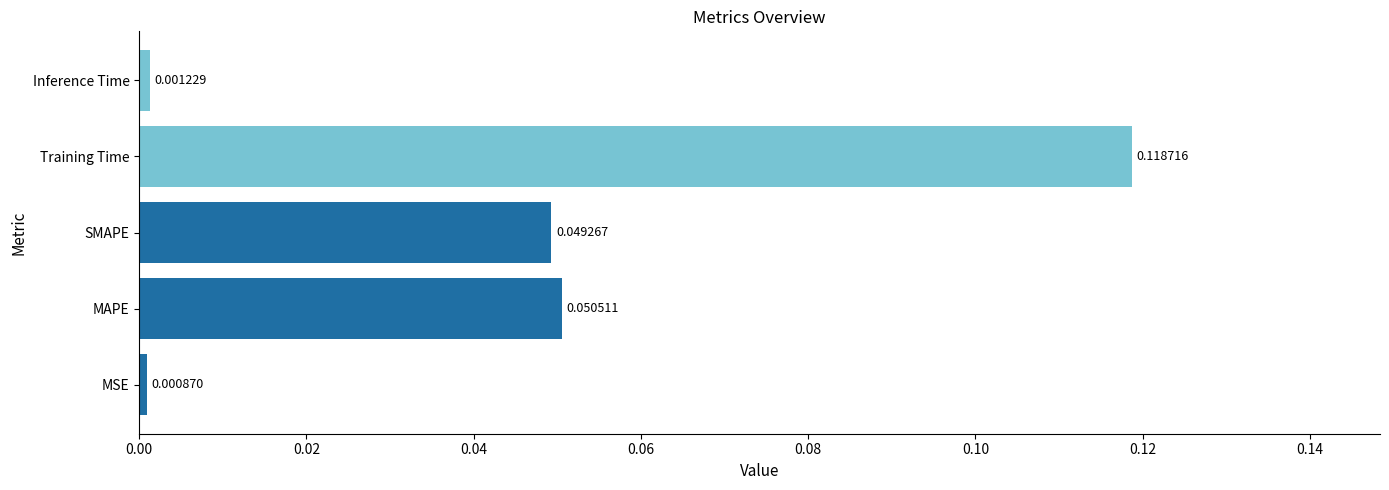

List the labels in order of value, largest first.

Training Time, MAPE, SMAPE, Inference Time, MSE